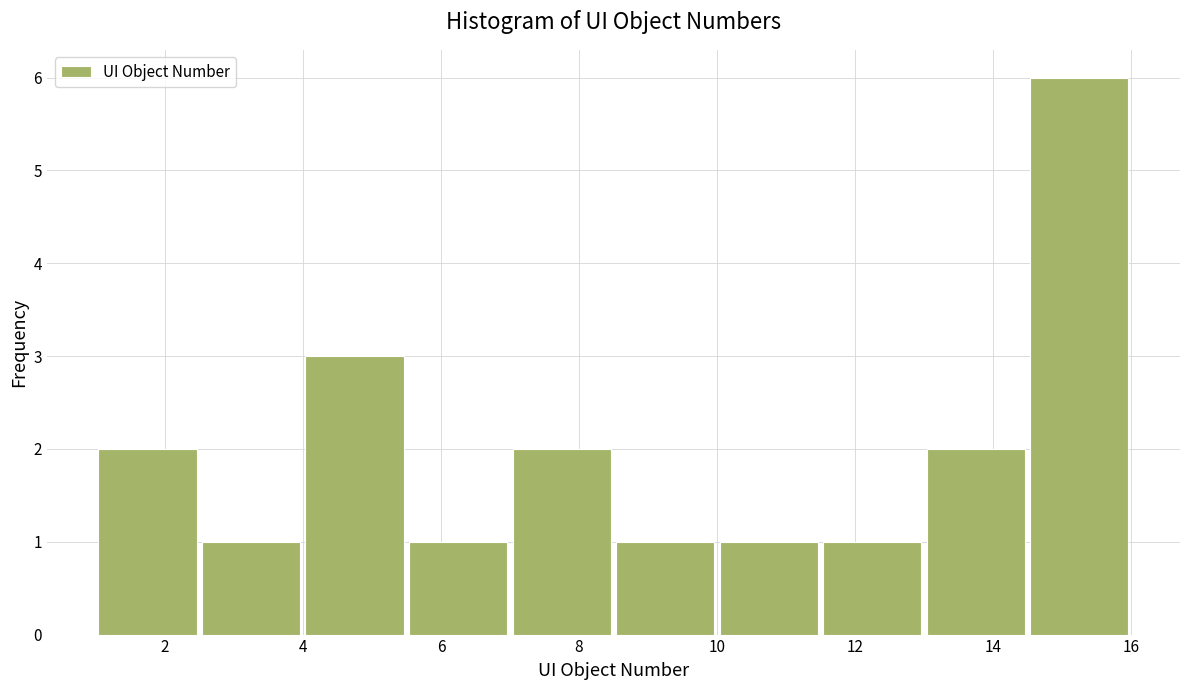

What is the height of the bar covering 1.0 to 2.5 on the x-axis? Neither the bar edges nor the heights are printed on the chart, so give them approximately, as read against the axes.

2